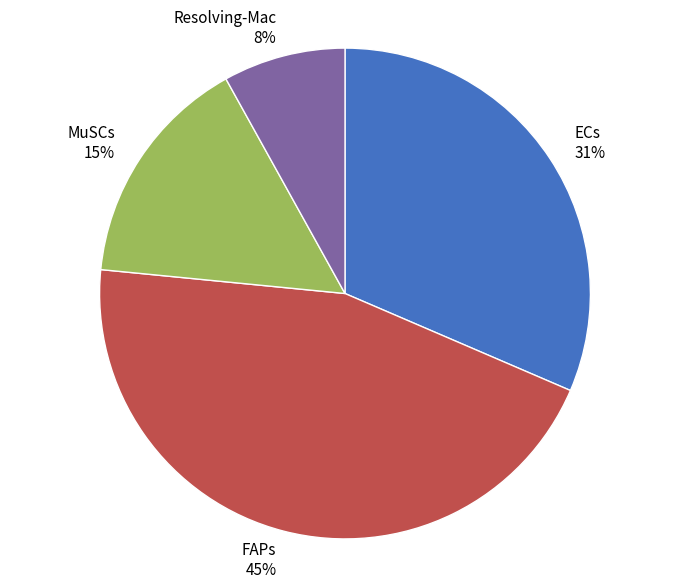

Does any single category account for the majority?

No